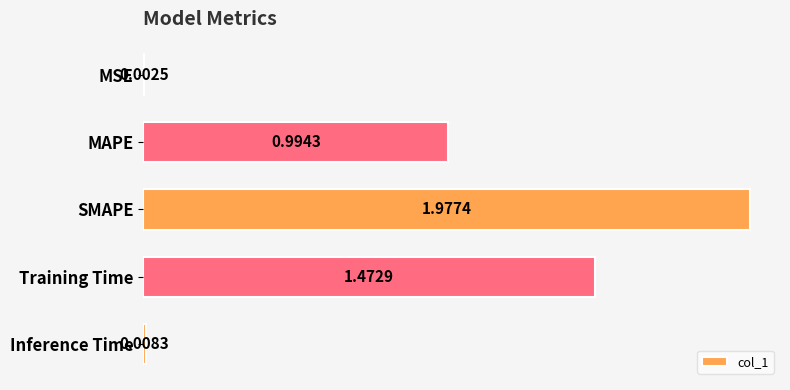

Are the bars horizontal?

Yes